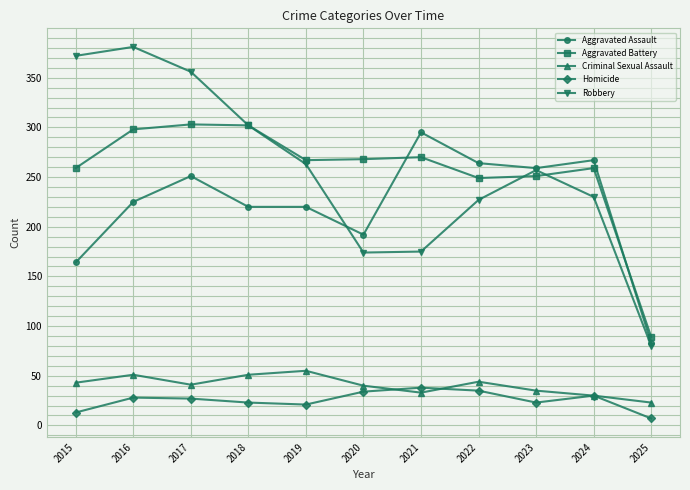

What is the minimum value for Robbery?

80